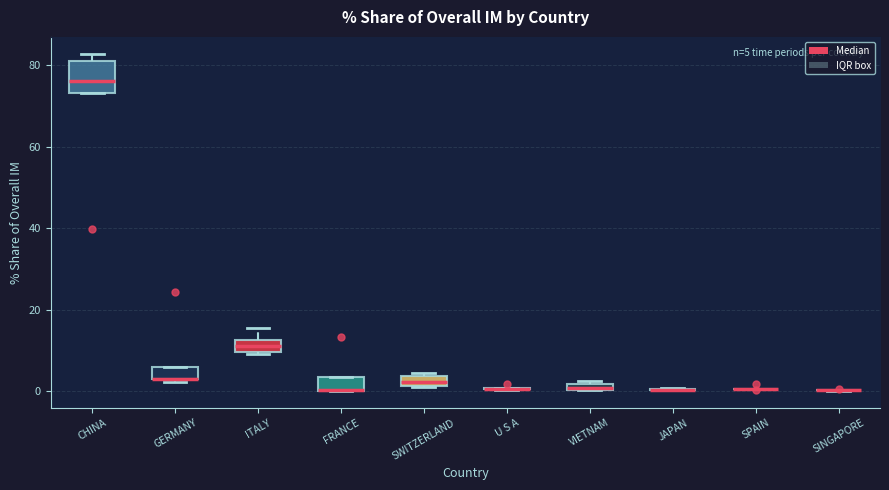

Which box is the tallest, from its lower edge to its upper edge?

CHINA